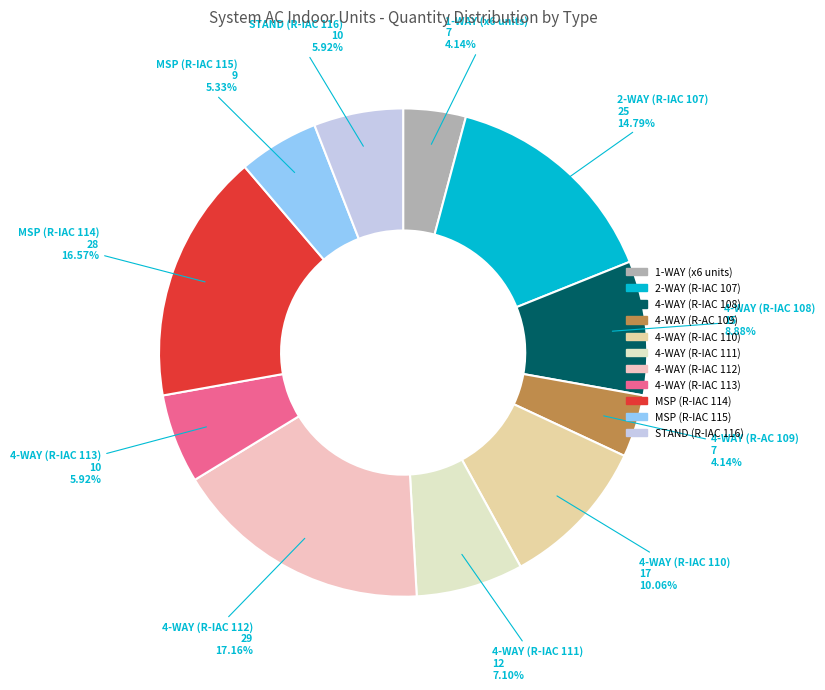

Which slice is the largest?

4-WAY (R-IAC 112)